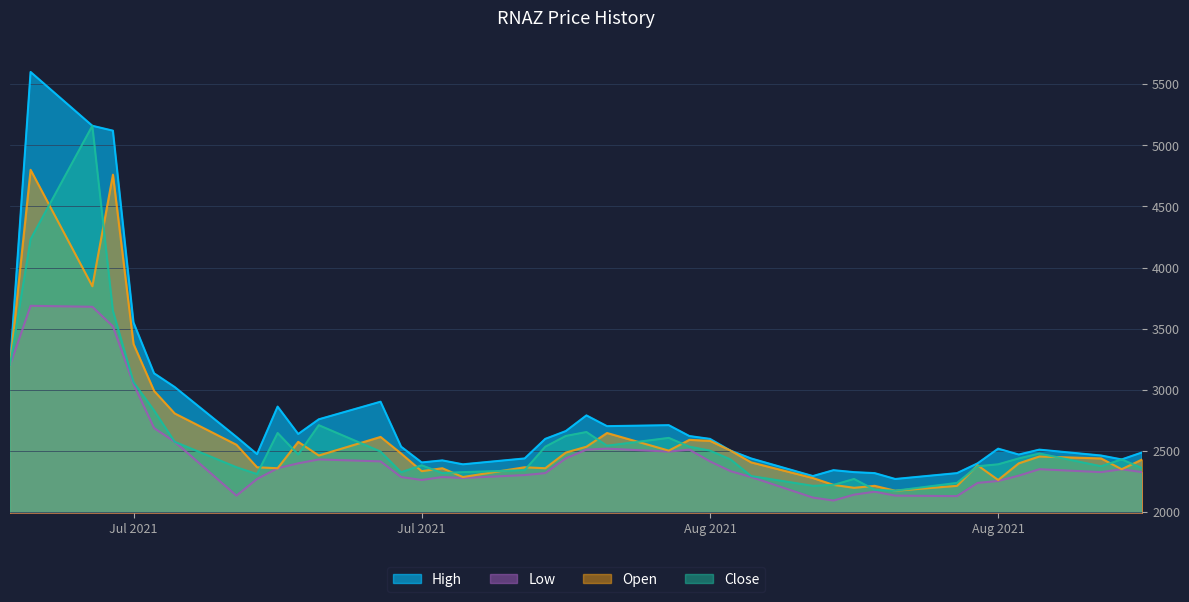

Is the value of open at 2021-08-02 greater than the value of close at 2021-07-25?

No